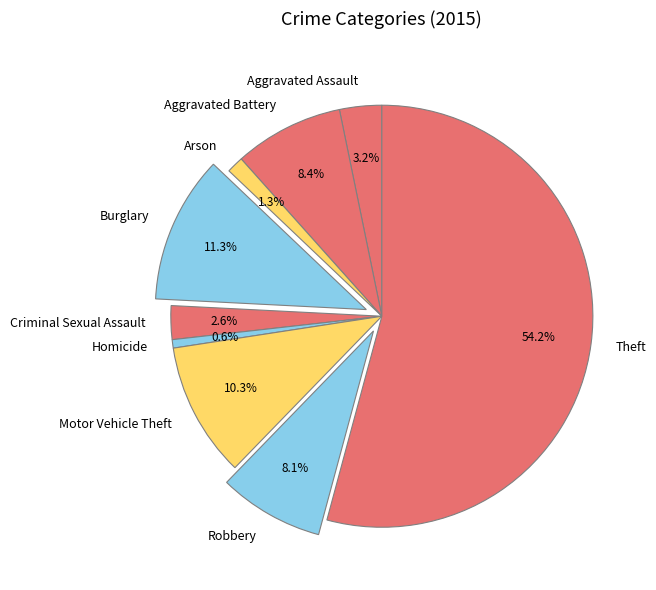

What is the largest slice in the pie chart?

Theft